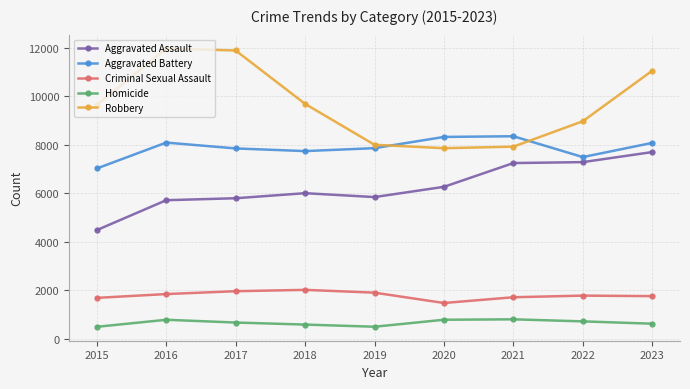

Does the chart display data point markers on the line(s)?

Yes